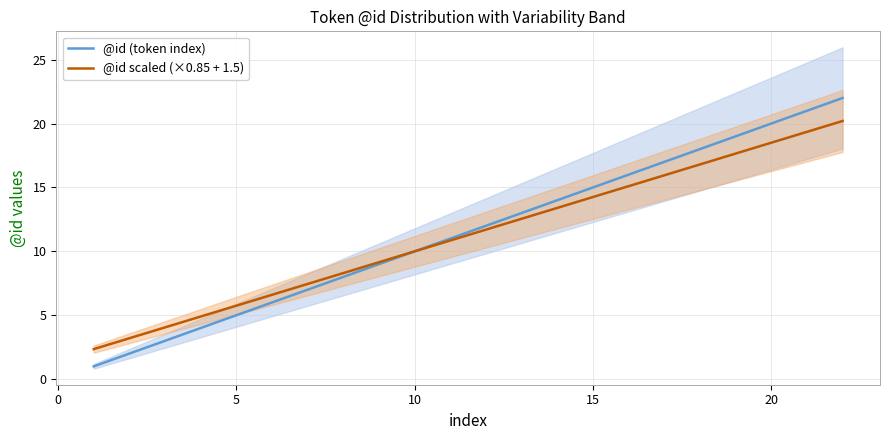

What is the maximum value for @id (token index)?

22.0